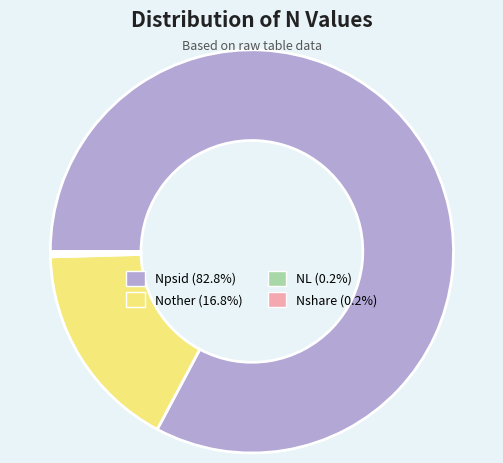

Do Npsid and Nother together represent more than half of the pie?

Yes